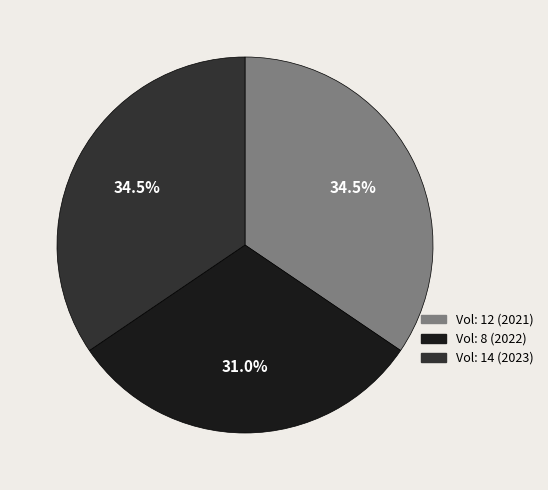

Does any single category account for the majority?

No